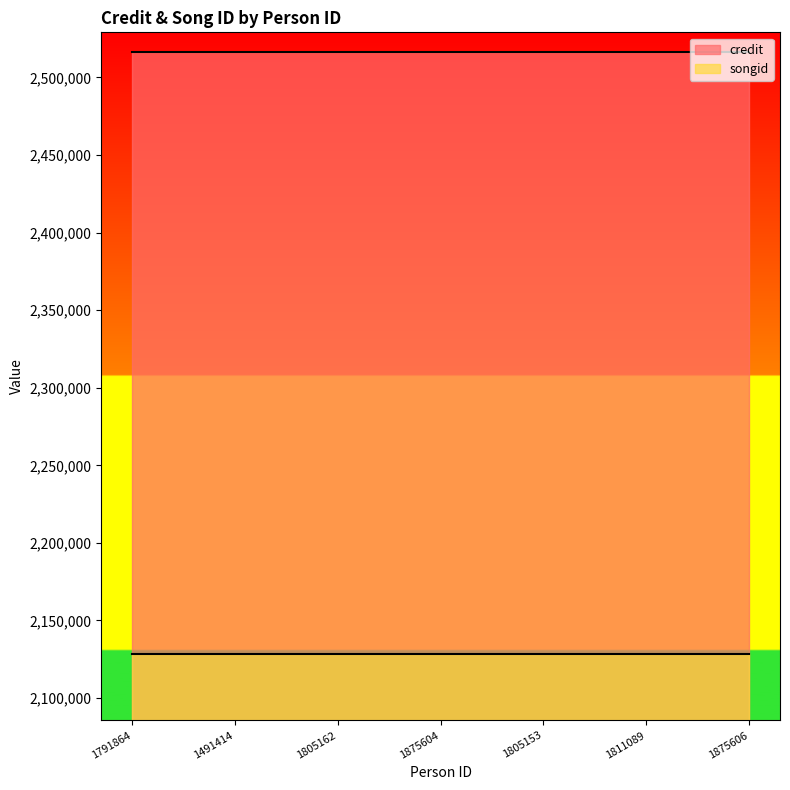

Between 1791864 and 1805153, which series saw the biggest shift?

credit